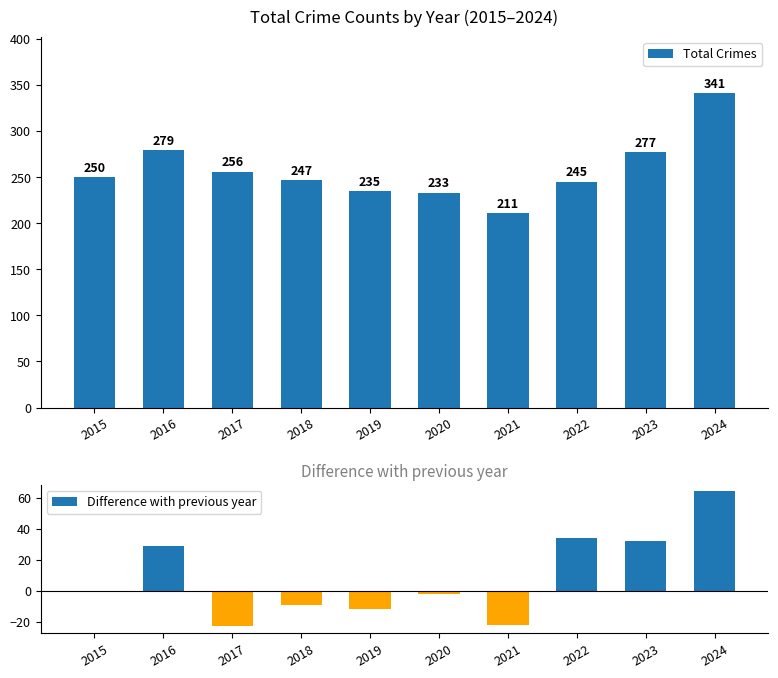

How many data points in Difference with previous year are less than 0?

5